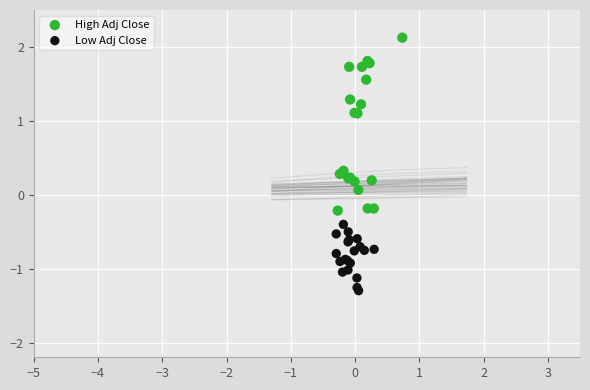

What are all the series names shown in the legend?

High Adj Close, Low Adj Close